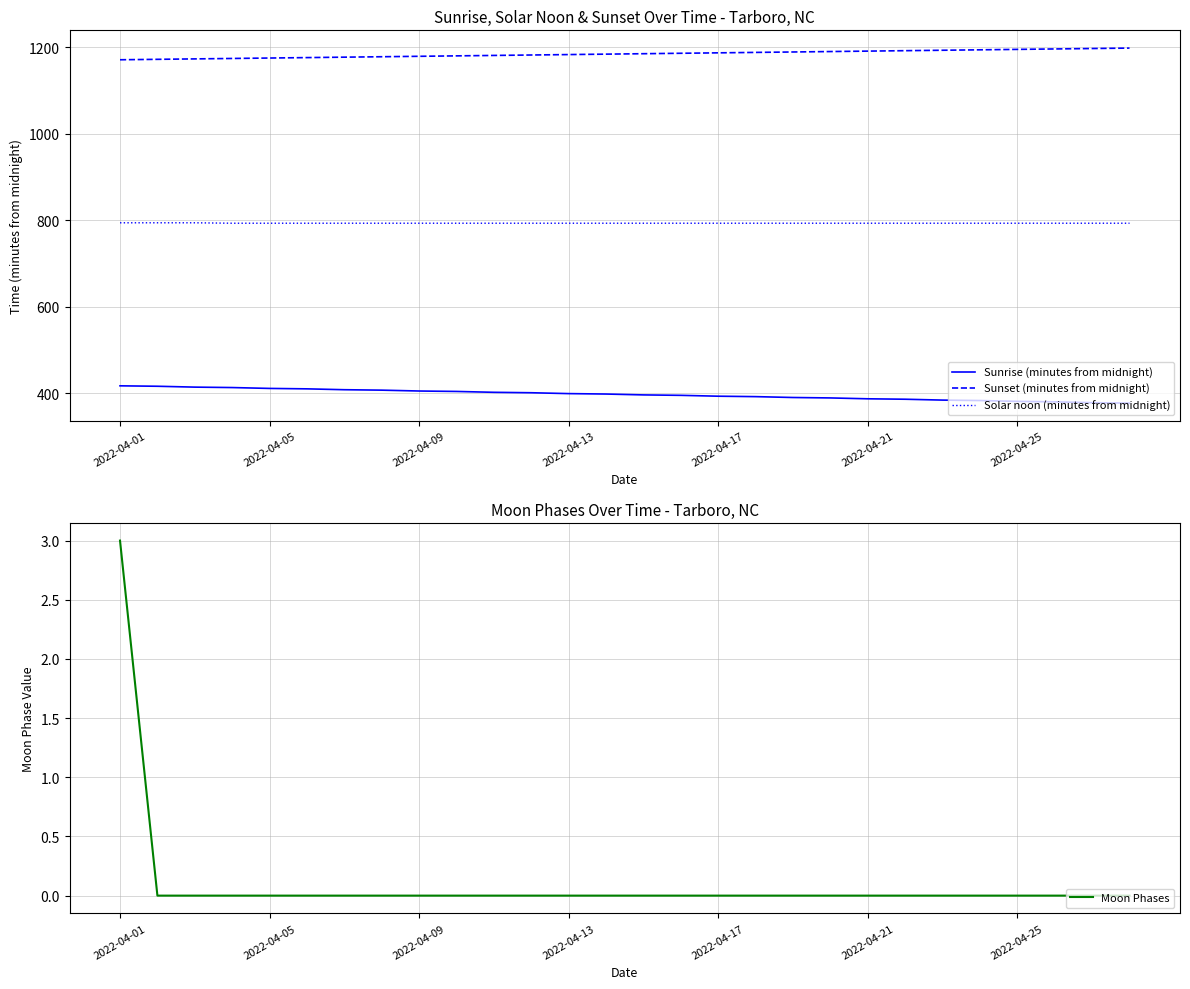

Which series has the largest range (max minus min)?

Sunrise (minutes from midnight)